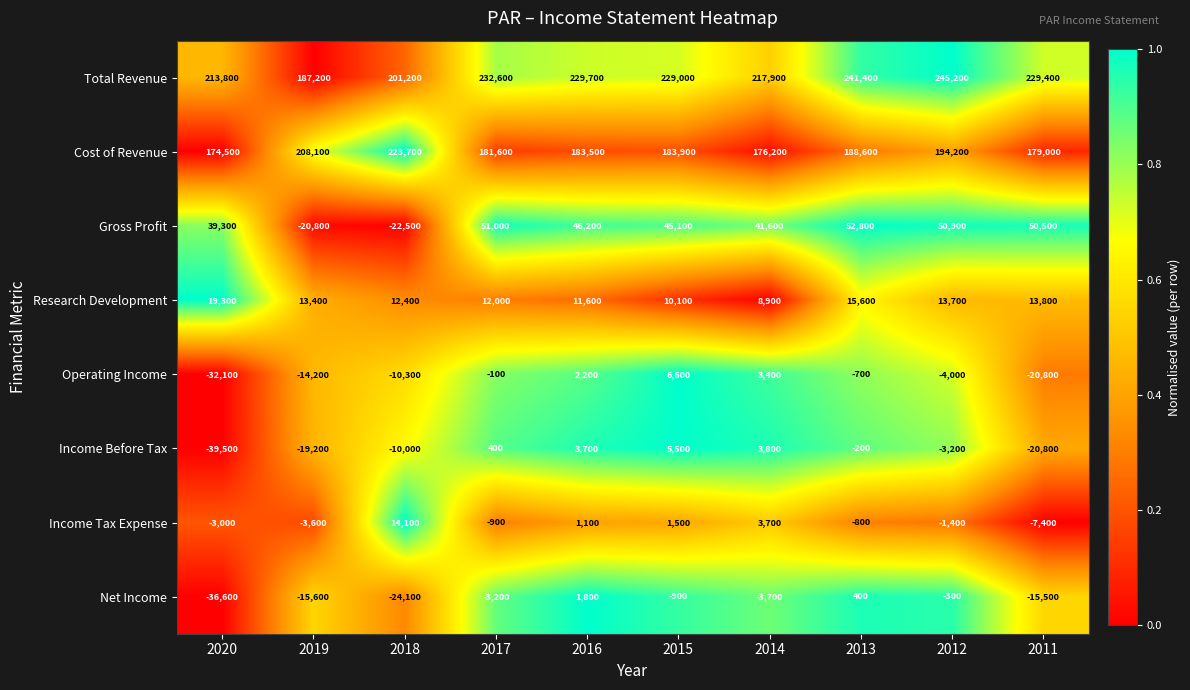

At which label is Operating Income closest to -12750?

2019